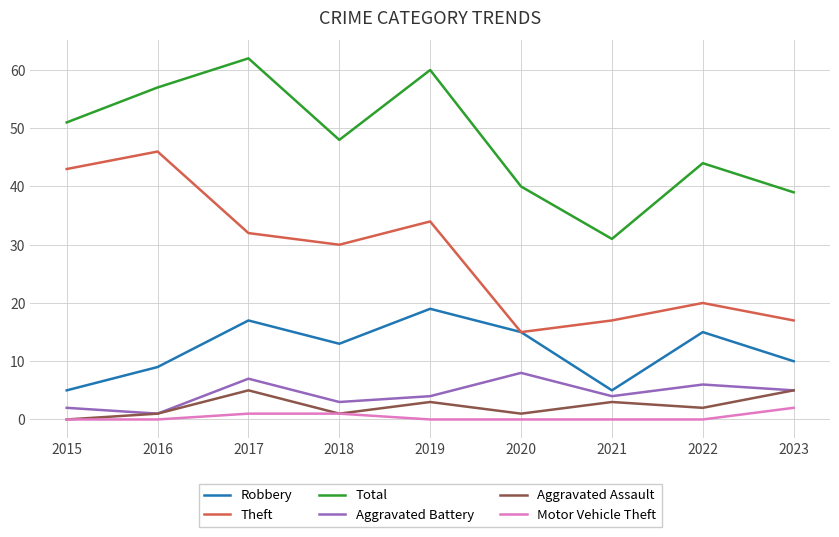

Reading right to left, list all the values displayed in this chart.

Robbery: 10	15	5	15	19	13	17	9	5
Theft: 17	20	17	15	34	30	32	46	43
Total: 39	44	31	40	60	48	62	57	51
Aggravated Battery: 5	6	4	8	4	3	7	1	2
Aggravated Assault: 5	2	3	1	3	1	5	1	0
Motor Vehicle Theft: 2	0	0	0	0	1	1	0	0